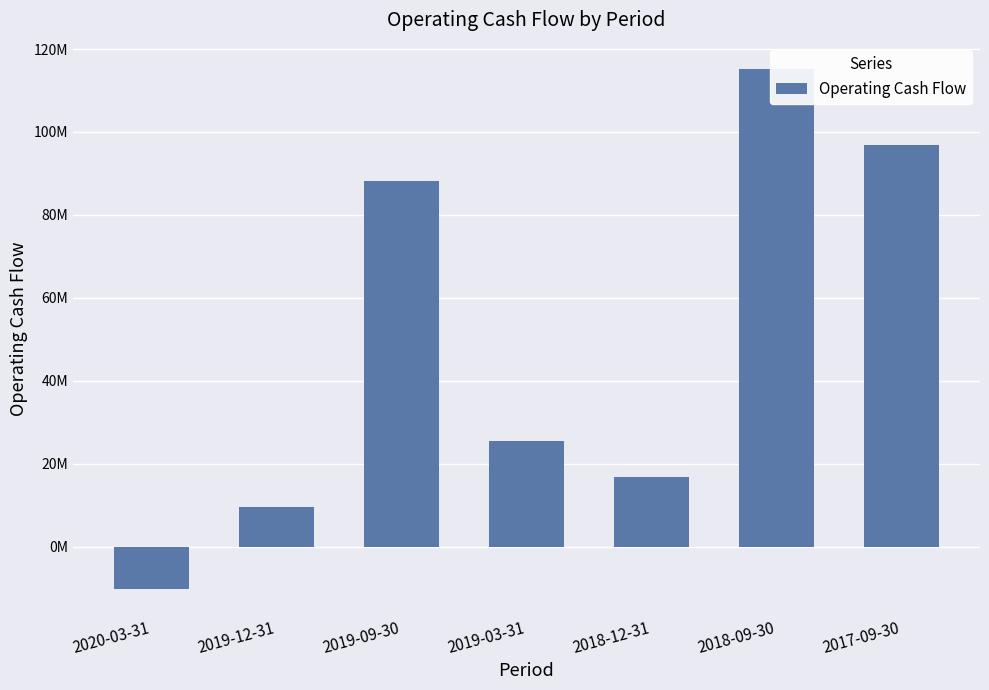

What is the smallest value displayed?

-10191000